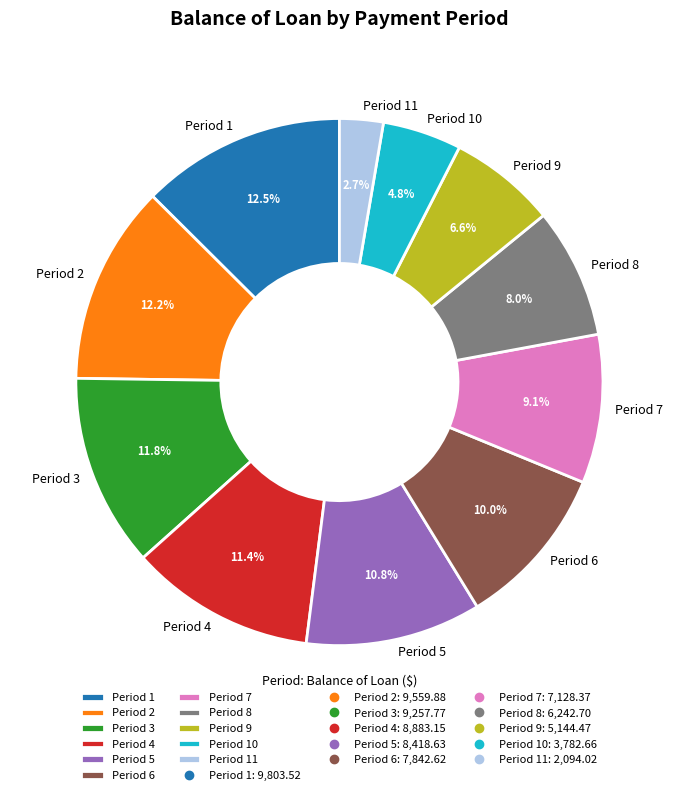

How many segments does this pie chart have?

11